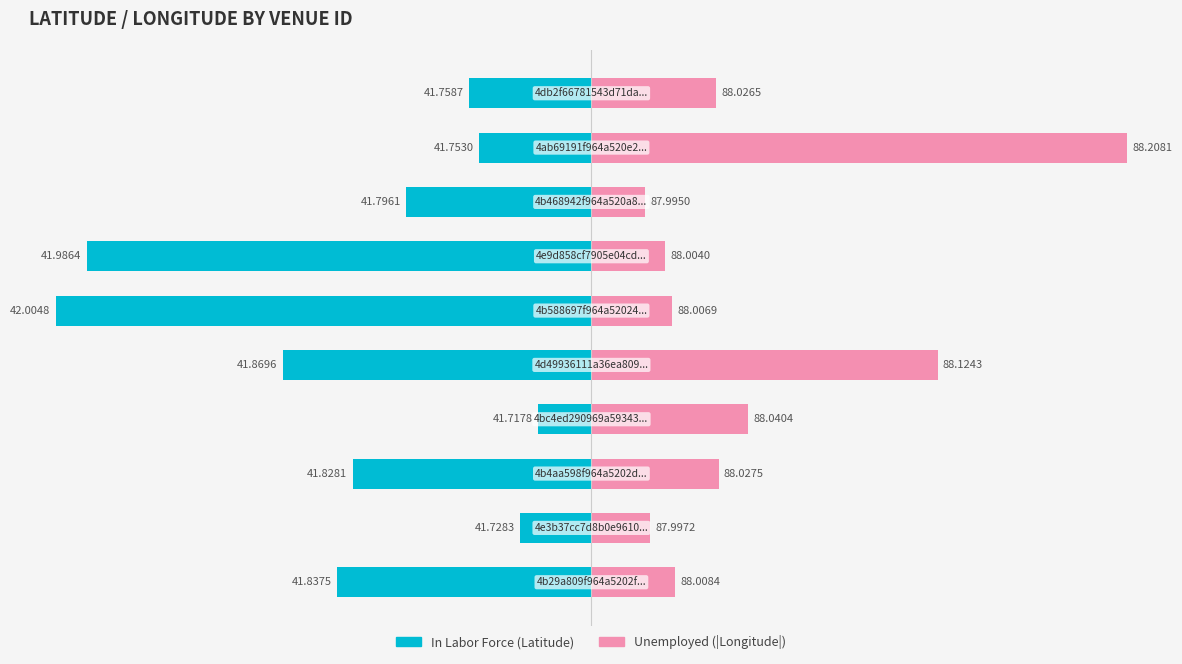

Rank the series by their maximum value, from lowest to highest.

In Labor Force, Unemployed